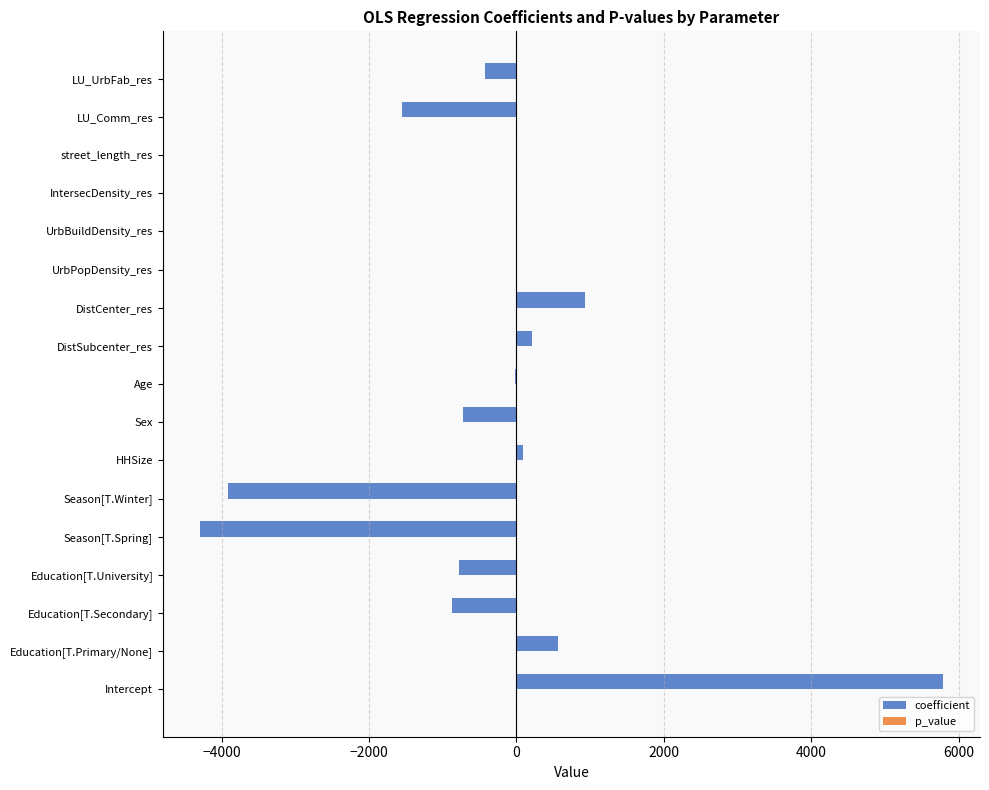

Between Intercept and LU_Comm_res, which series saw the biggest shift?

coefficient